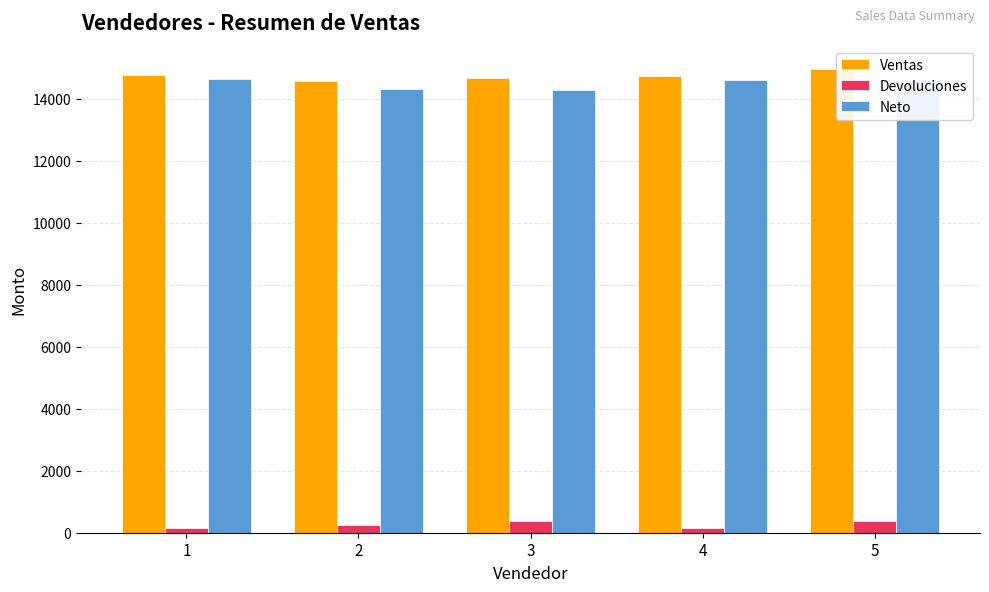

At how many categories does at least one series exceed 8376?

5